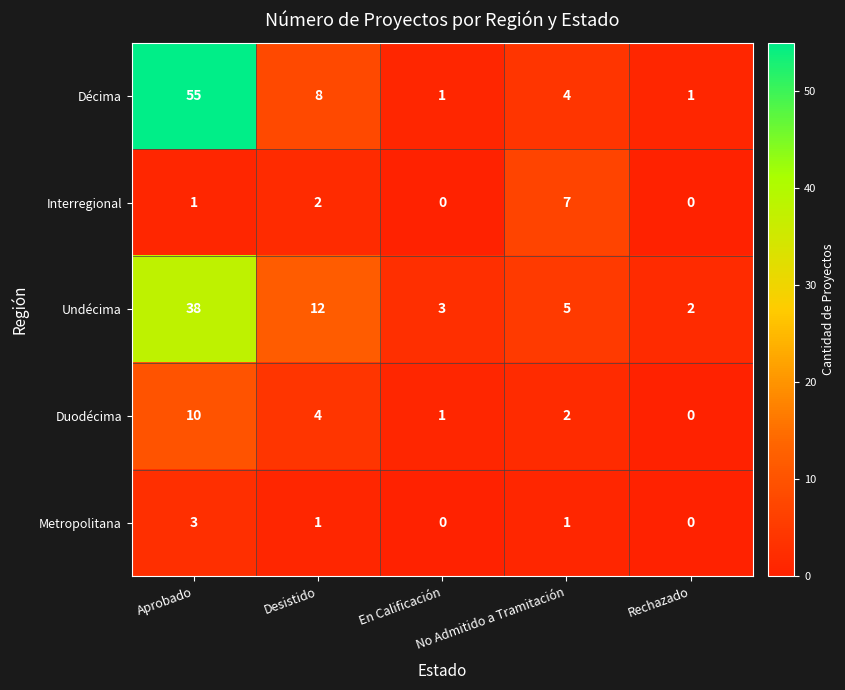

What is the average value of the Duodécima series?

3